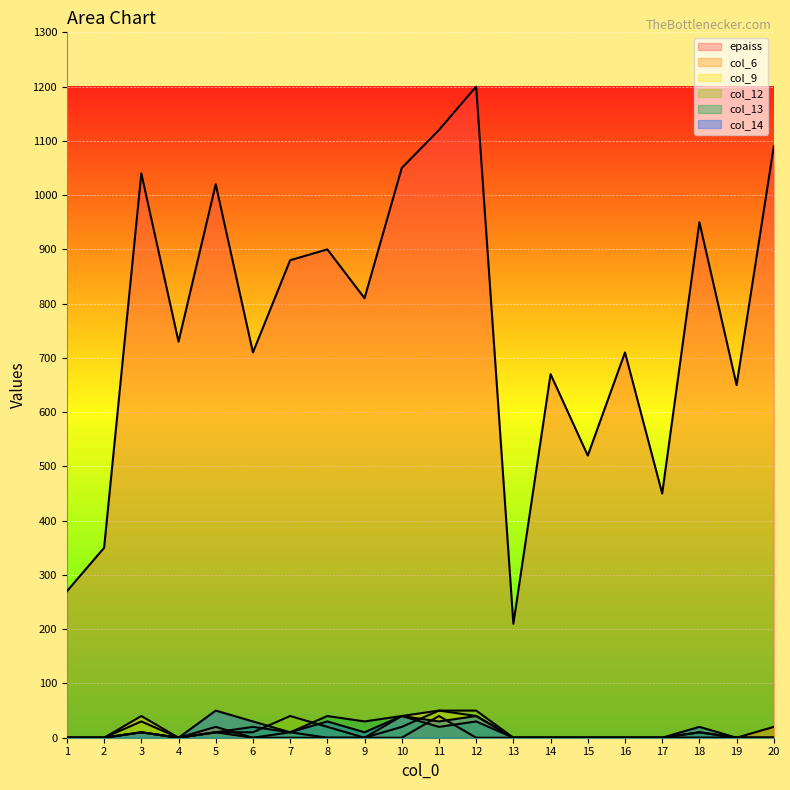

How many lines are shown in the chart?

6